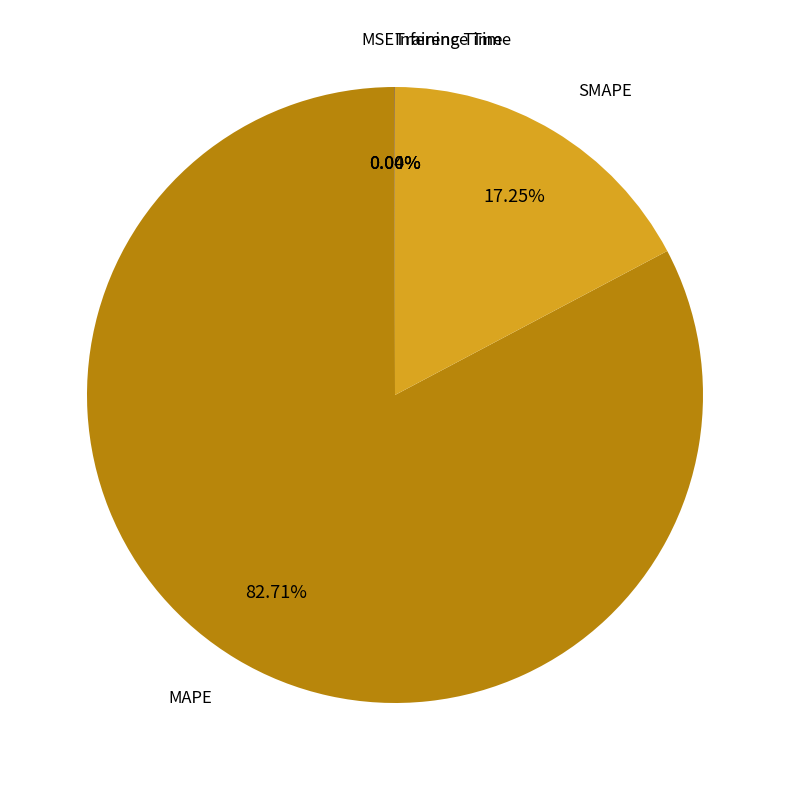

Is there any slice that represents more than half of the pie?

Yes